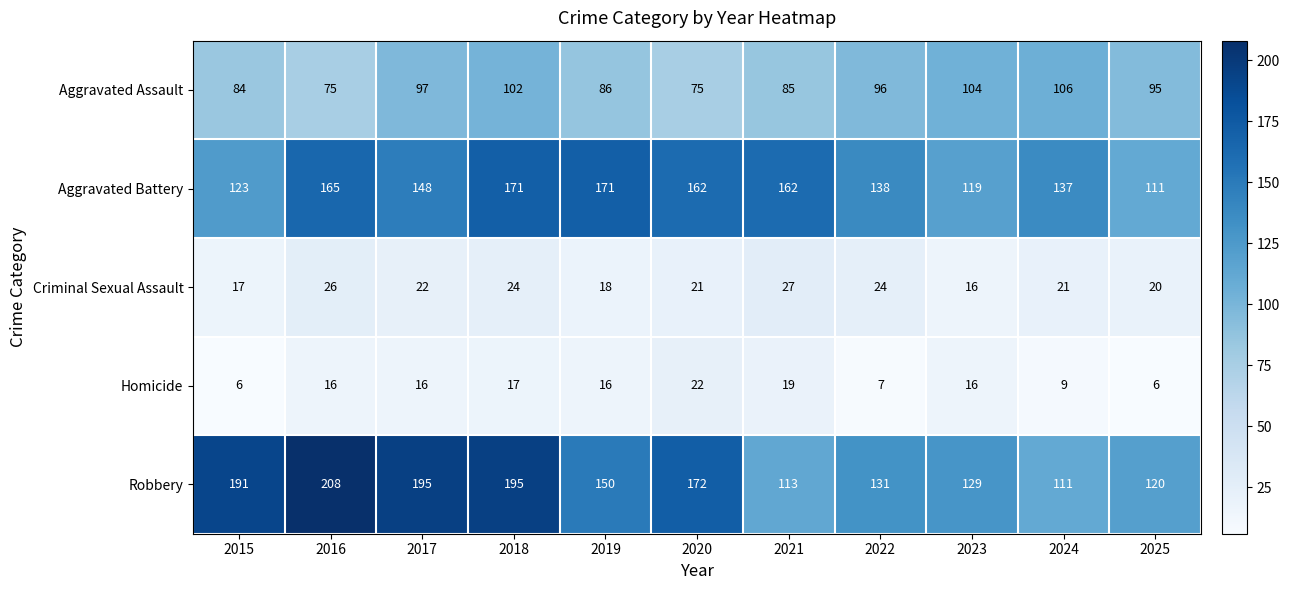

Is the value of Aggravated Battery at 2017 greater than the value of Criminal Sexual Assault at 2024?

Yes